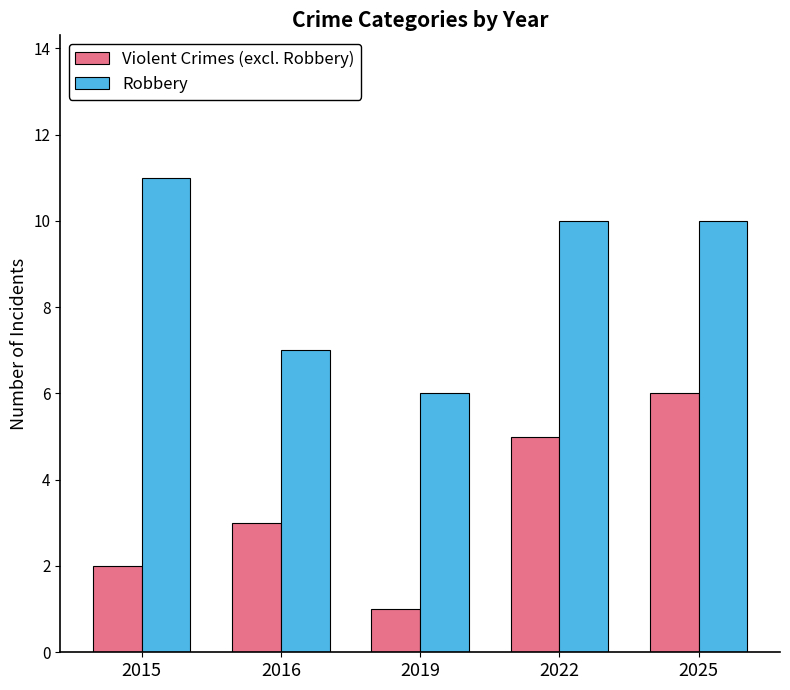

The value of Robbery at 2022 is 10. True or false?

True